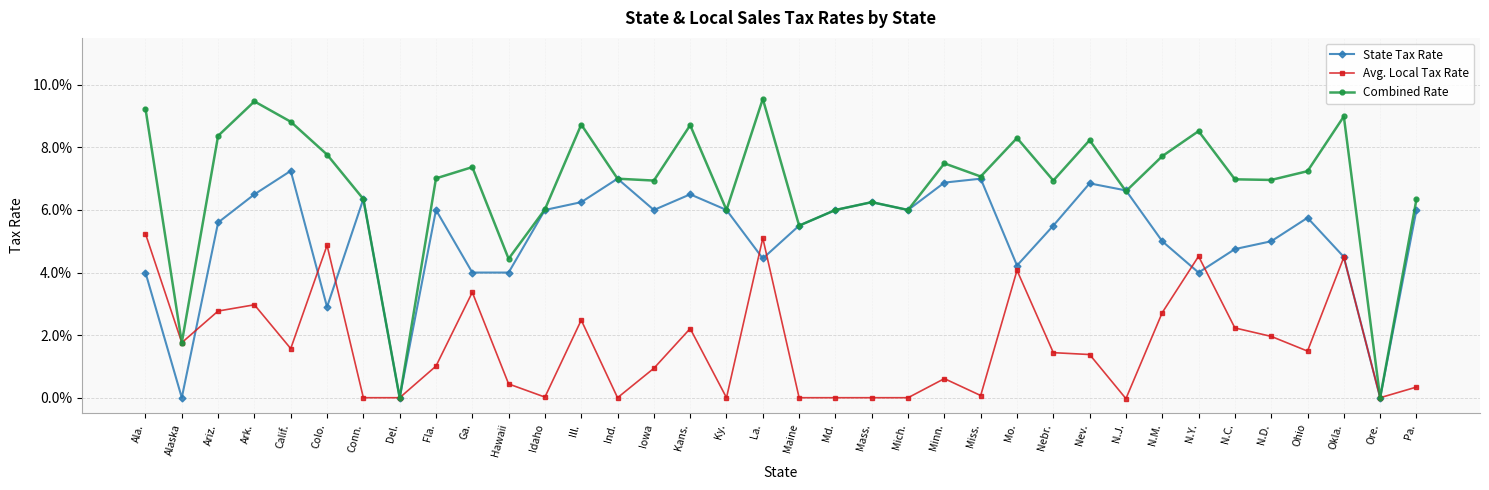

Is this an area chart (filled region under the line)?

No